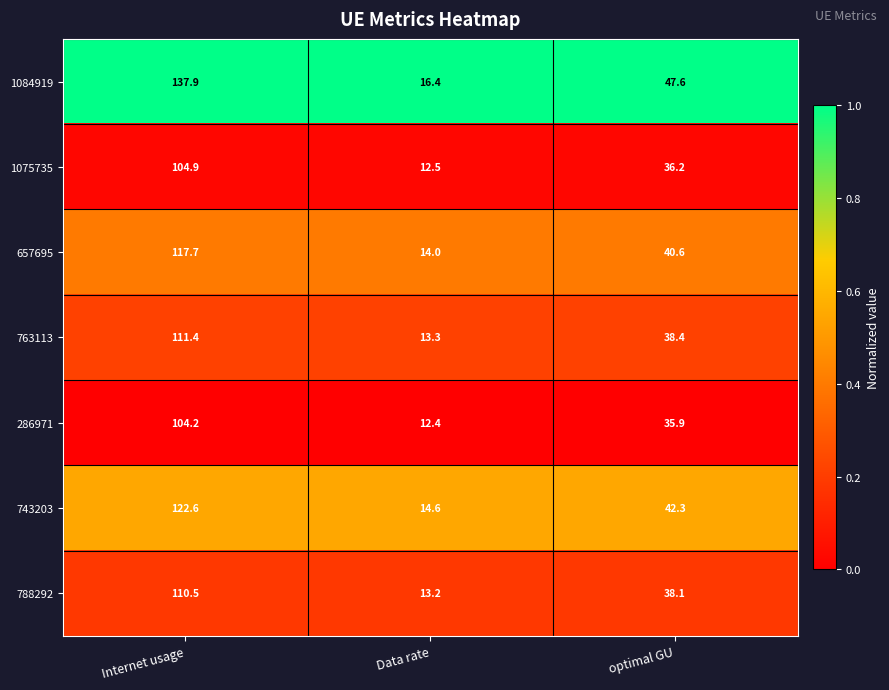

Read the 286971 value at Data rate.

12.4